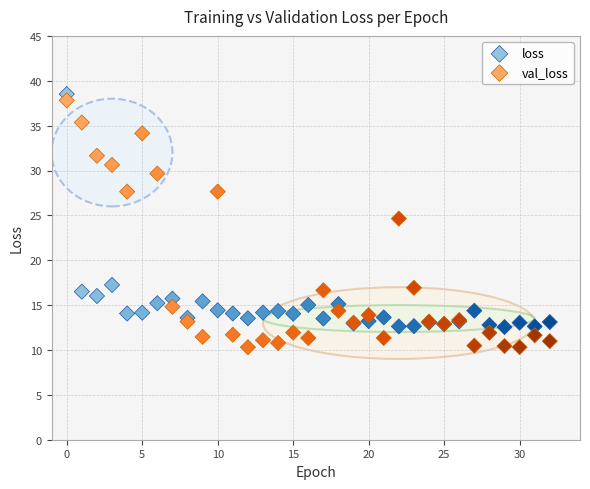

In the val_loss series, what Y value is closest to 24?

24.6